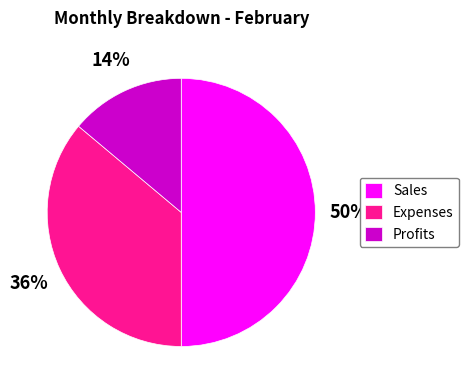

Which has a higher value, Profits or Sales?

Sales